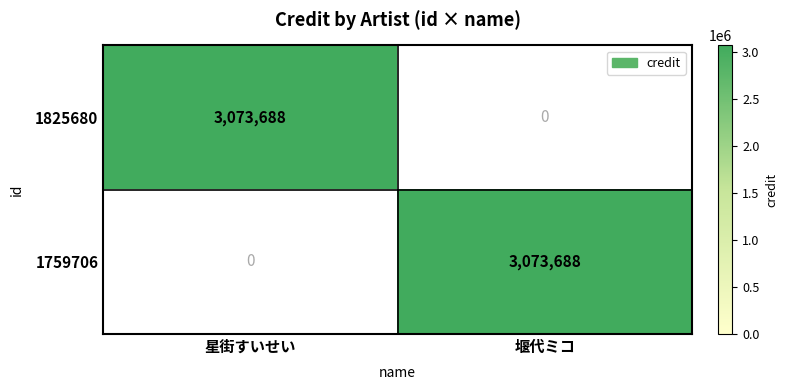

What is the difference between the highest and lowest values at 堰代ミコ?

3073688